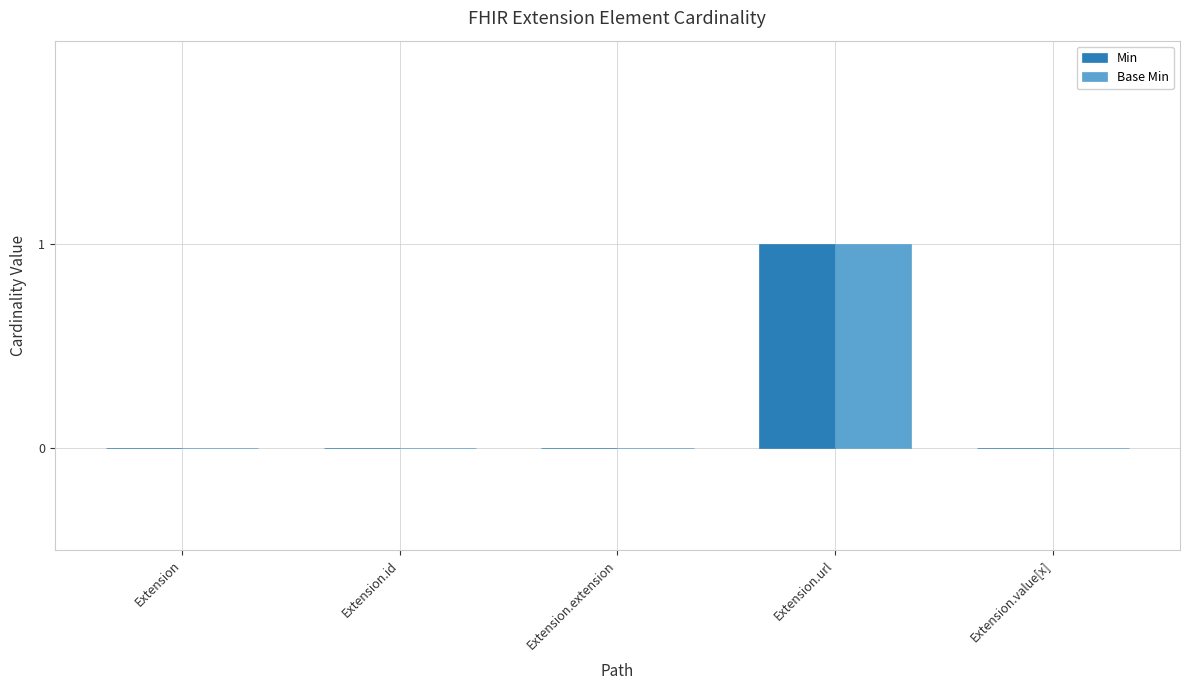

How many data points does each series have?

5